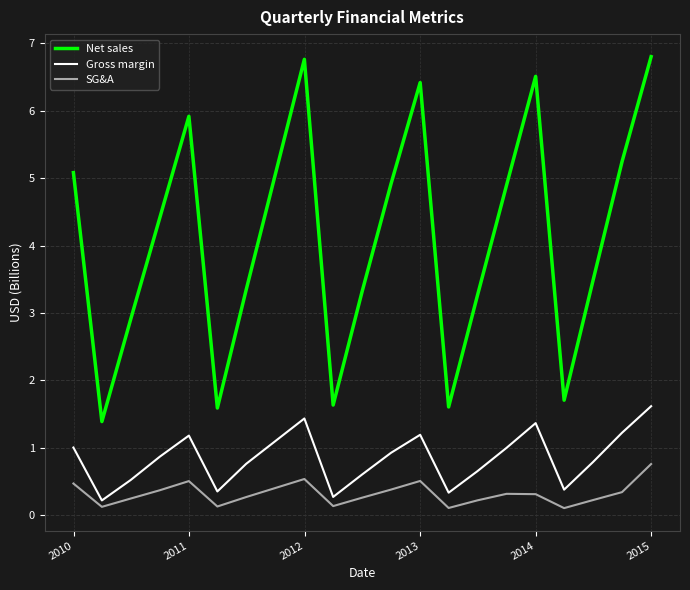

Which series has the widest spread of values?

Net sales